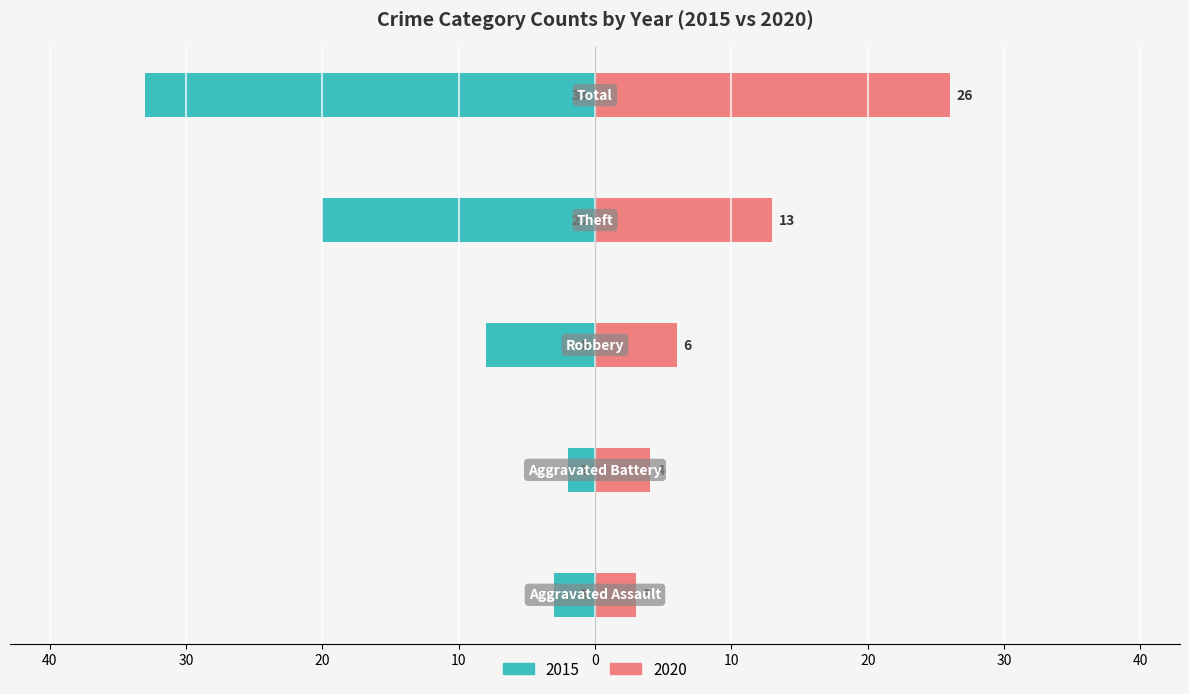

What is the minimum value shown in the chart?

-33